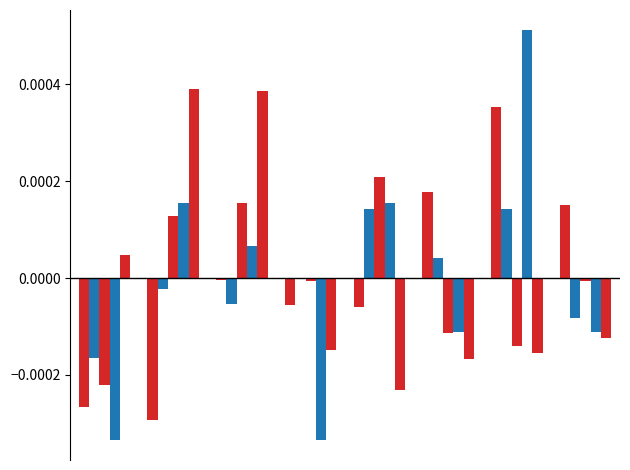

How many distinct data groups are displayed?

5